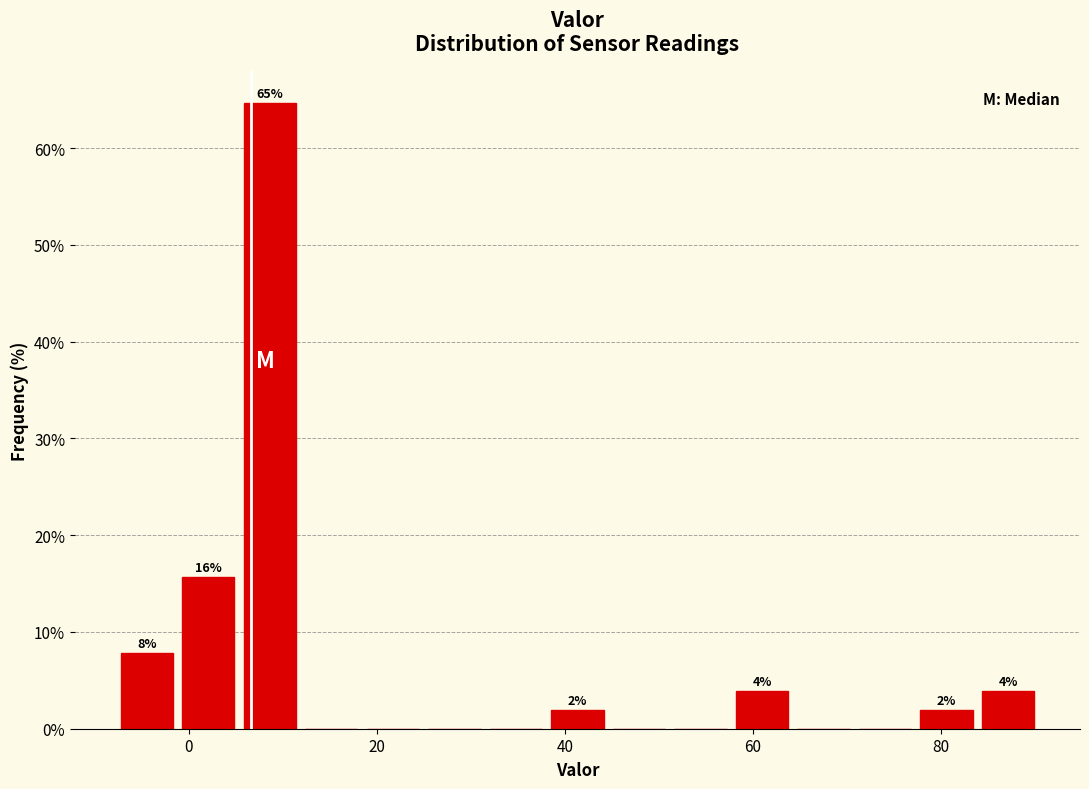

Around what value on the x-axis is the tallest bar? Give the approximate position of its centre, as read against the axis.

8